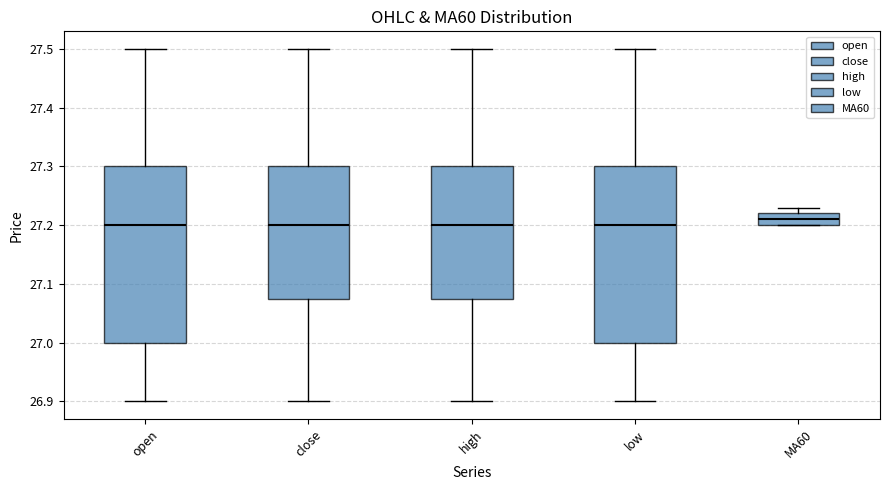

Reading left to right, transcribe this box plot: for each box, give where its median line is, the range the box spans, and where its two whiskers end, as read against the y-axis. The values are not printed on the chart, so give them approximately, as read against the axis.

open: median 27.20, box 27.00 to 27.30, whiskers 26.90 to 27.50
close: median 27.20, box 27.08 to 27.30, whiskers 26.90 to 27.50
high: median 27.20, box 27.08 to 27.30, whiskers 26.90 to 27.50
low: median 27.20, box 27.00 to 27.30, whiskers 26.90 to 27.50
MA60: median 27.21, box 27.20 to 27.22, whiskers 27.20 to 27.23